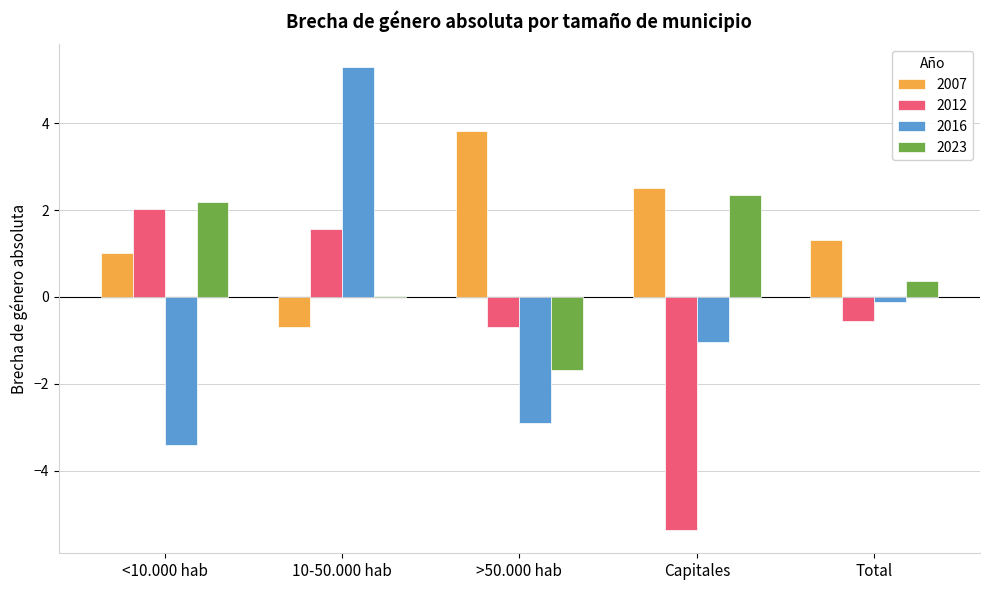

The 2012 series shows -1.1 at >50.000 hab. True or false?

False